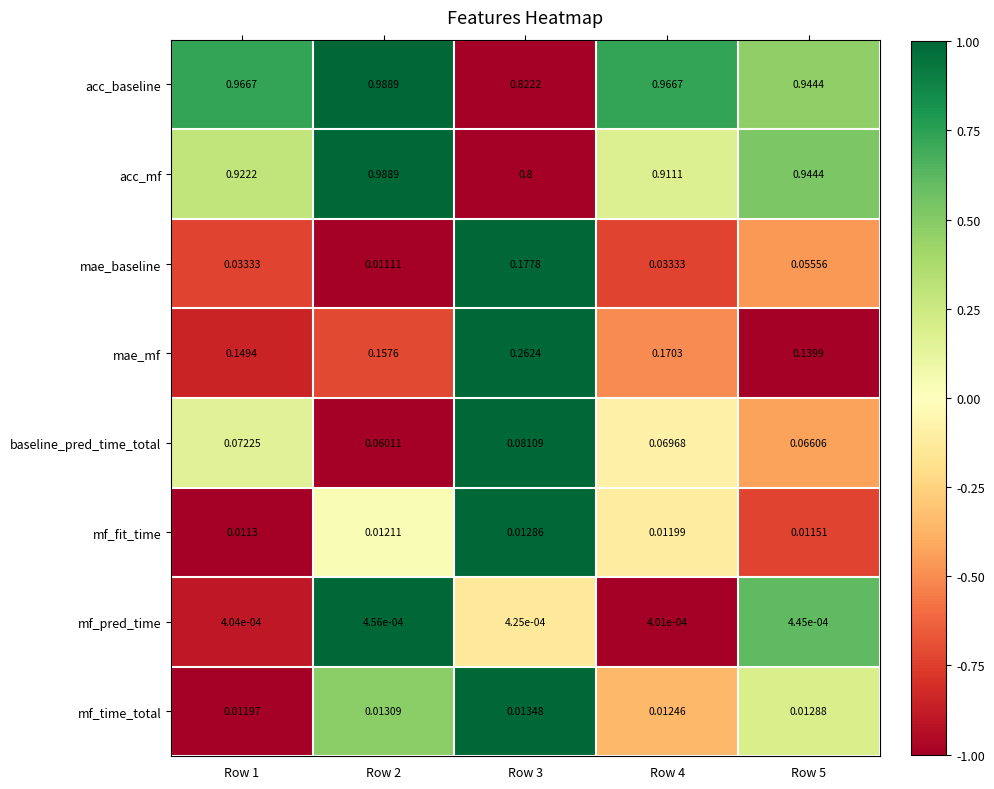

Which series has the largest total across all categories?

acc_baseline